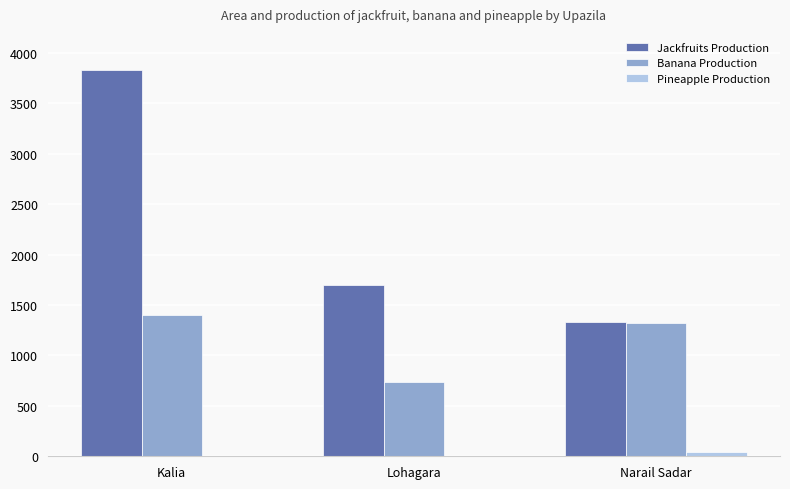

Which series has the largest total across all categories?

Jackfruits Production